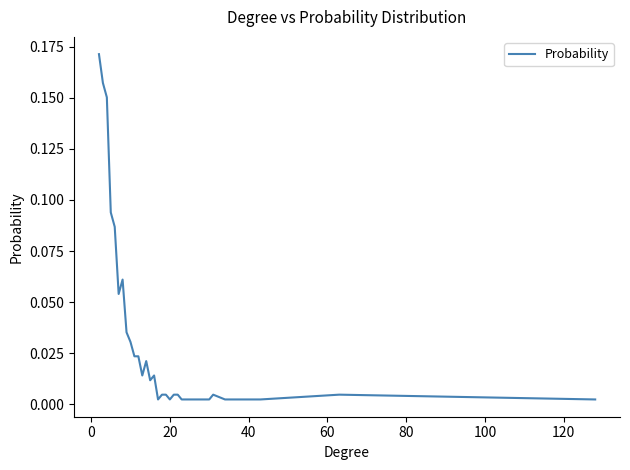

What is the difference between the second highest and minimum values?

0.2